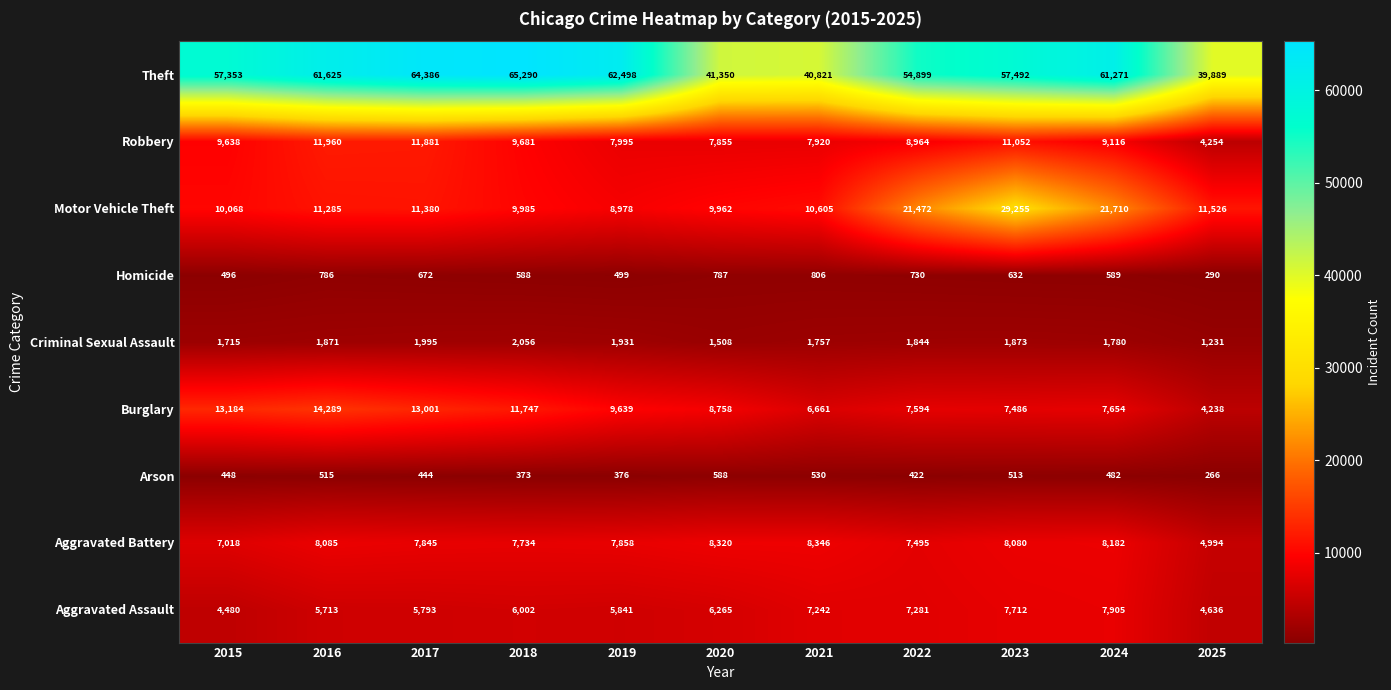

What is the approximate value of Arson at 2021?

530